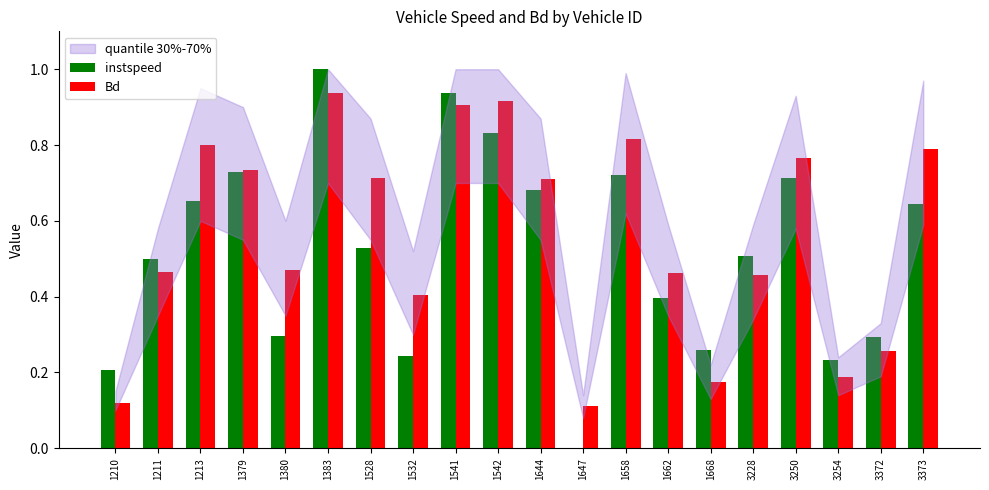

At which label is instspeed closest to 0?

1647